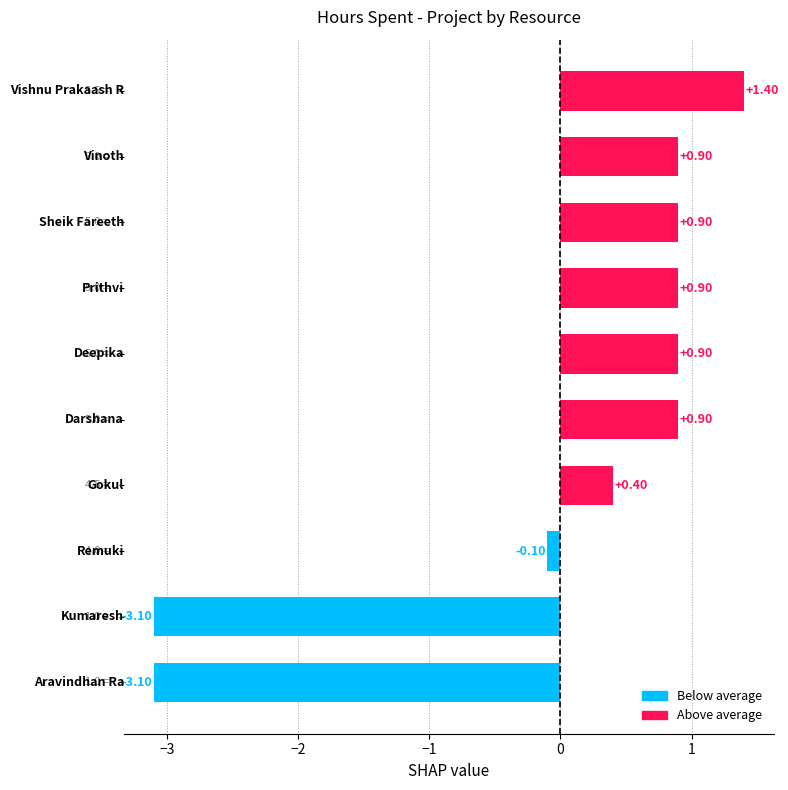

What is the difference between the maximum and minimum values?

4.5